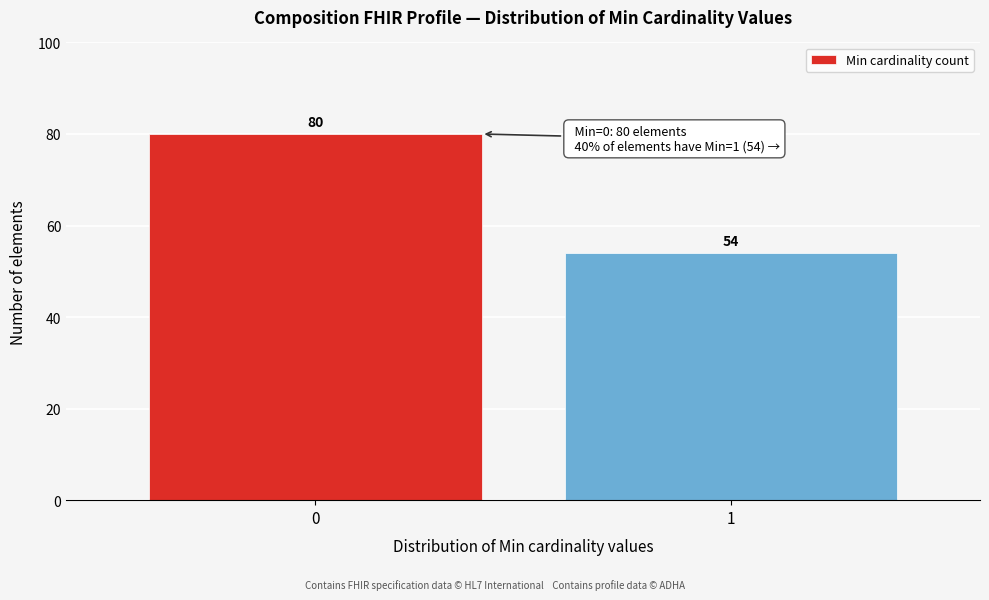

Reading left to right, list all the values displayed in this chart.

80	54